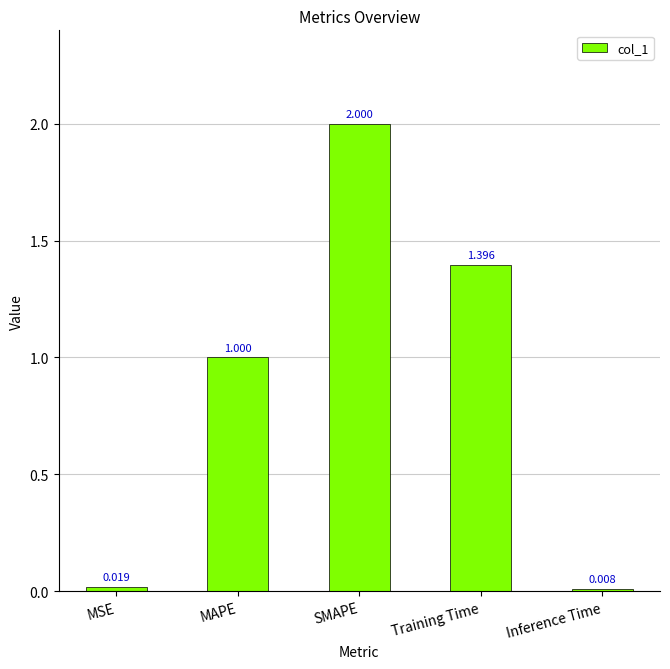

Between Inference Time and Training Time, which is larger?

Training Time